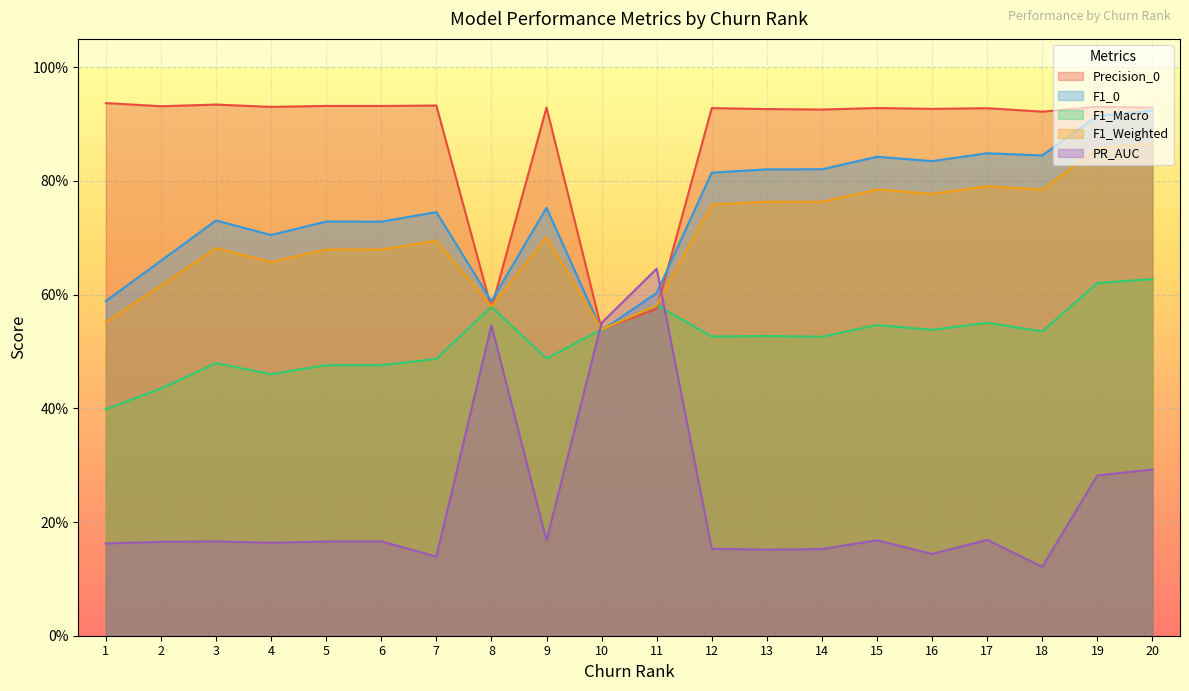

Reading right to left, extract all data points from this chart.

Precision_0: 0.9	0.9	0.9	0.9	0.9	0.9	0.9	0.9	0.9	0.6	0.5	0.9	0.6	0.9	0.9	0.9	0.9	0.9	0.9	0.9
F1_0: 0.9	0.9	0.8	0.8	0.8	0.8	0.8	0.8	0.8	0.6	0.5	0.8	0.6	0.7	0.7	0.7	0.7	0.7	0.7	0.6
F1_Macro: 0.6	0.6	0.5	0.6	0.5	0.5	0.5	0.5	0.5	0.6	0.5	0.5	0.6	0.5	0.5	0.5	0.5	0.5	0.4	0.4
F1_Weighted: 0.9	0.9	0.8	0.8	0.8	0.8	0.8	0.8	0.8	0.6	0.5	0.7	0.6	0.7	0.7	0.7	0.7	0.7	0.6	0.6
PR_AUC: 0.3	0.3	0.1	0.2	0.1	0.2	0.2	0.2	0.2	0.6	0.6	0.2	0.5	0.1	0.2	0.2	0.2	0.2	0.2	0.2